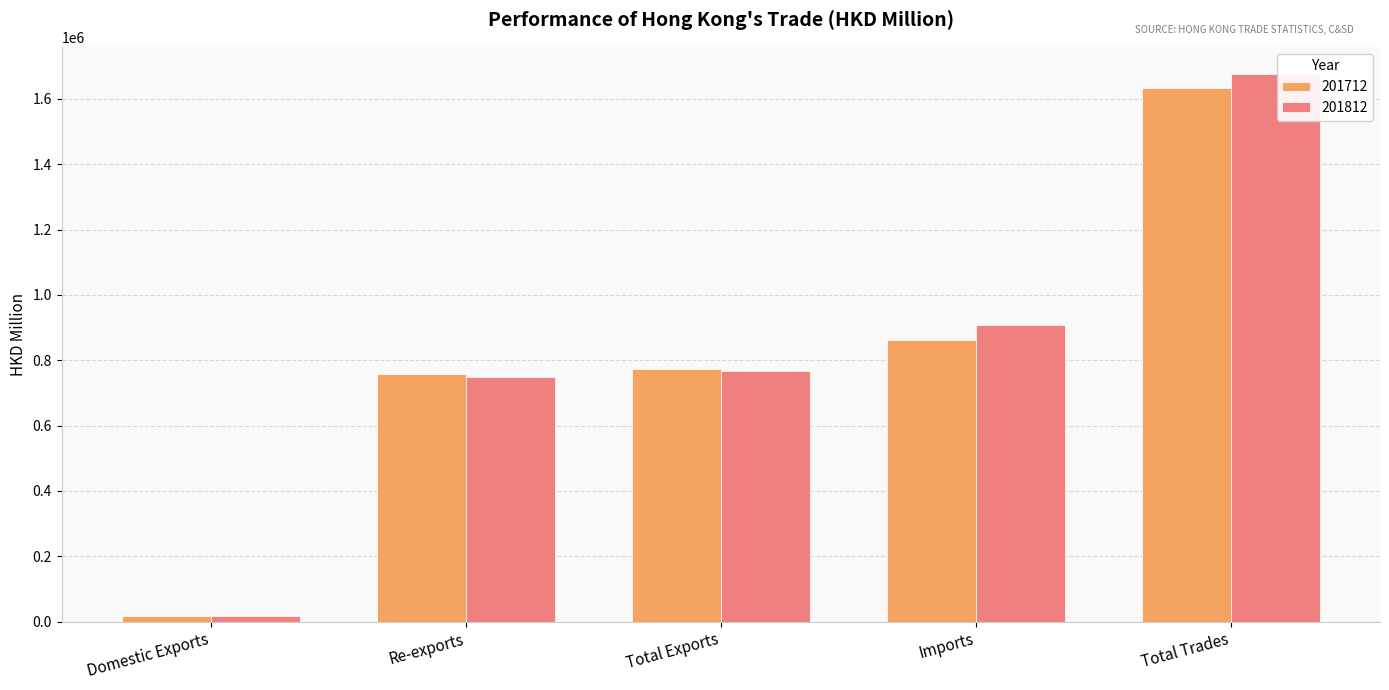

What is the smallest value displayed?

17228.7